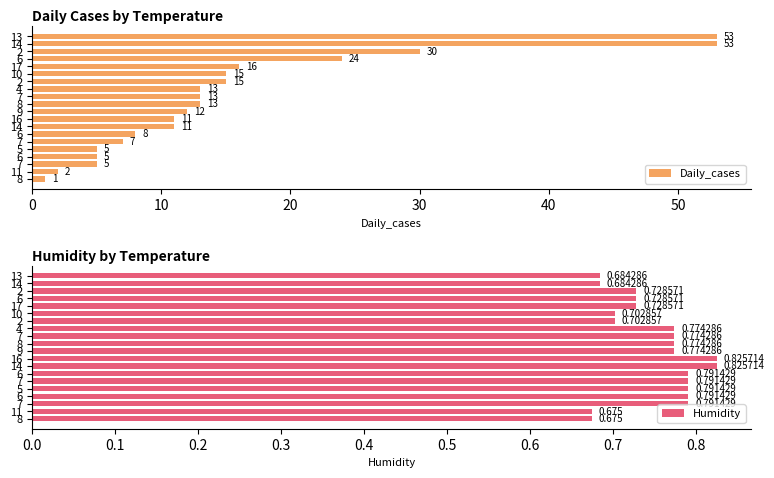

Which series has the largest total across all categories?

Daily_cases